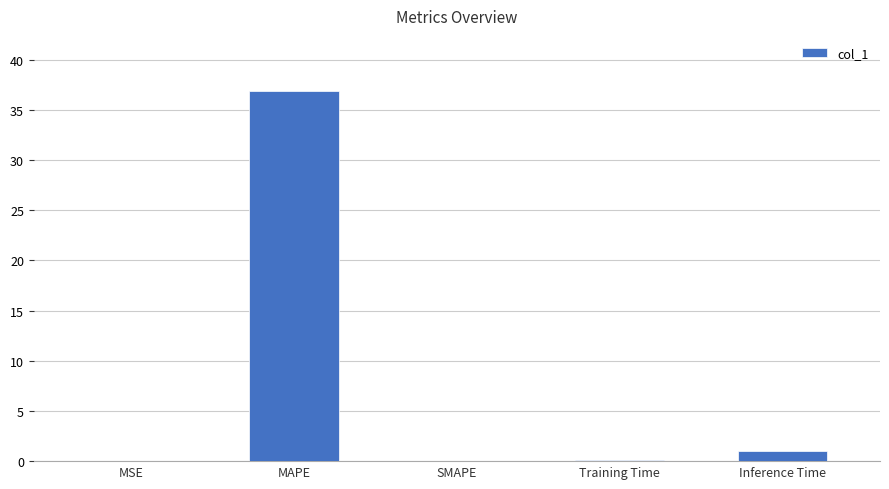

Which has a higher value, Inference Time or MSE?

Inference Time